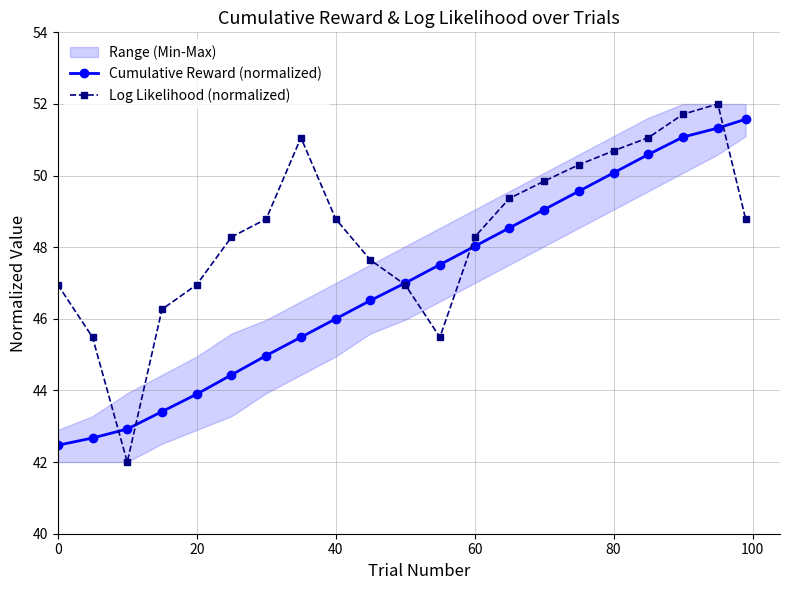

How many intersections are there between Log Likelihood (normalized) and Cumulative Reward (normalized)?

5